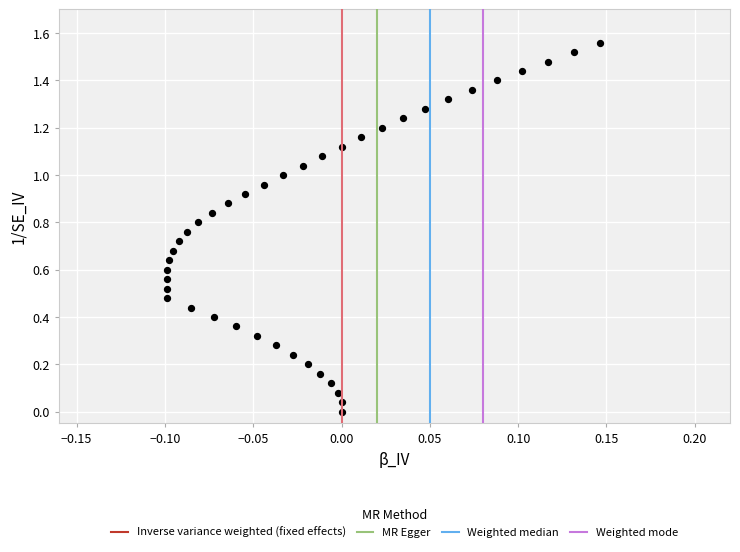

How many points are shown in the scatter plot?

40